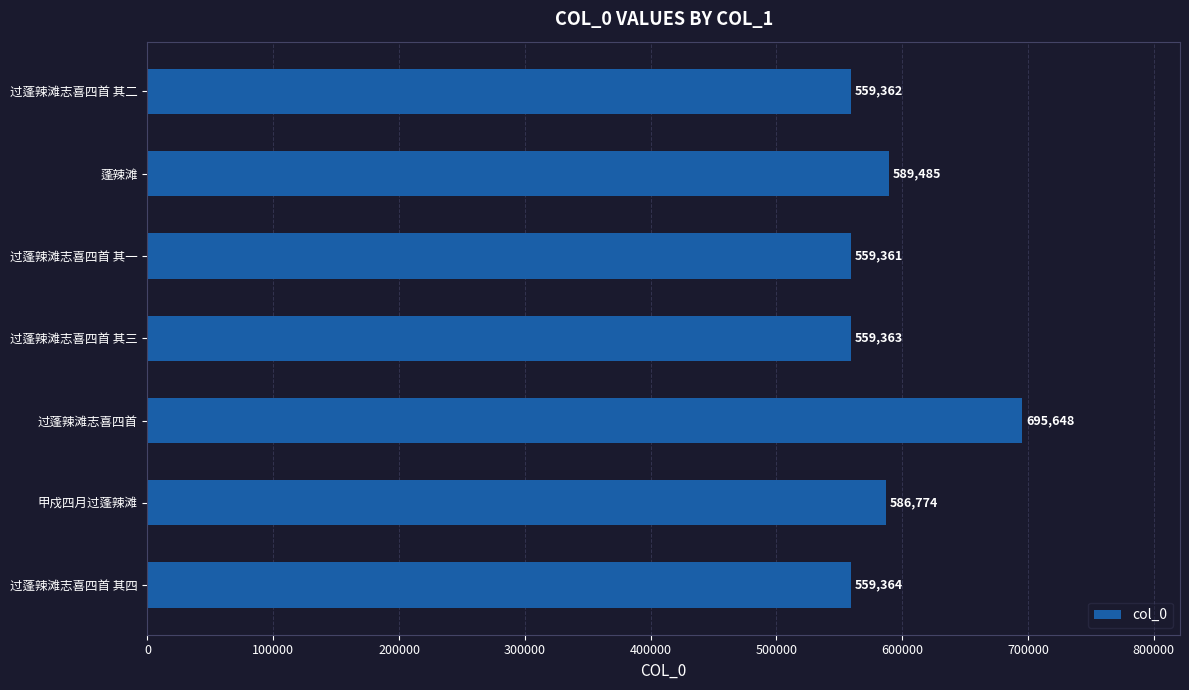

Between 过蓬辣滩志喜四首 其三 and 过蓬辣滩志喜四首 其四, which is larger?

过蓬辣滩志喜四首 其四